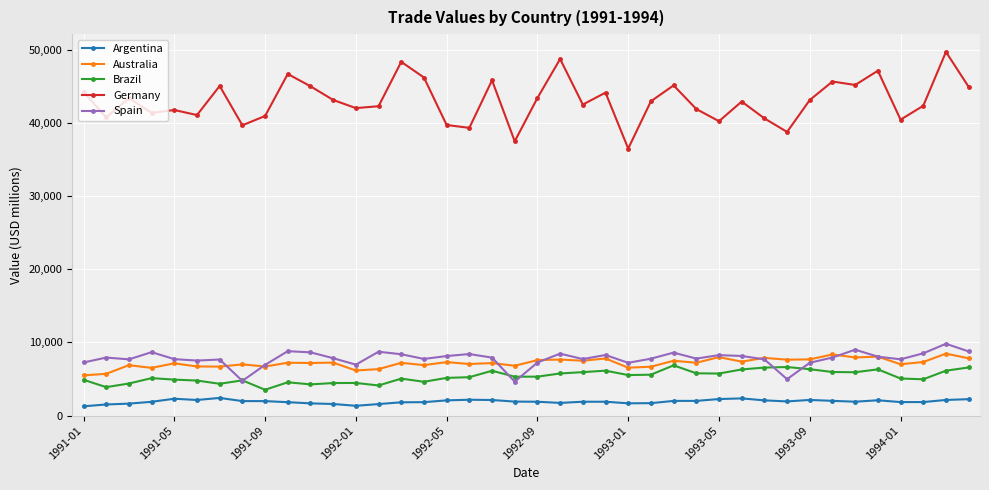

True or false: Spain has more than 2 interior local peaks.

True